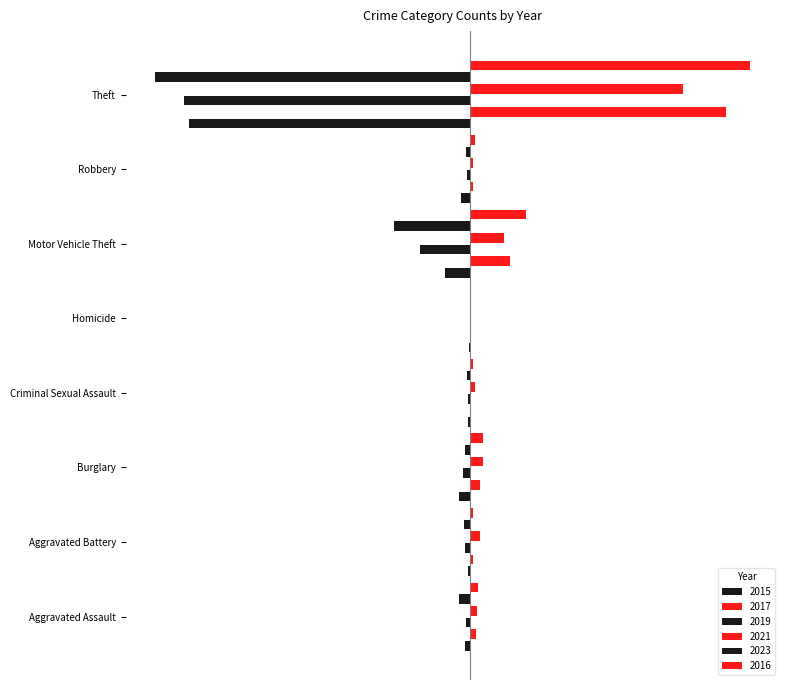

Rank the series by their maximum value, from highest to lowest.

2016, 2017, 2021, 2019, 2023, 2015